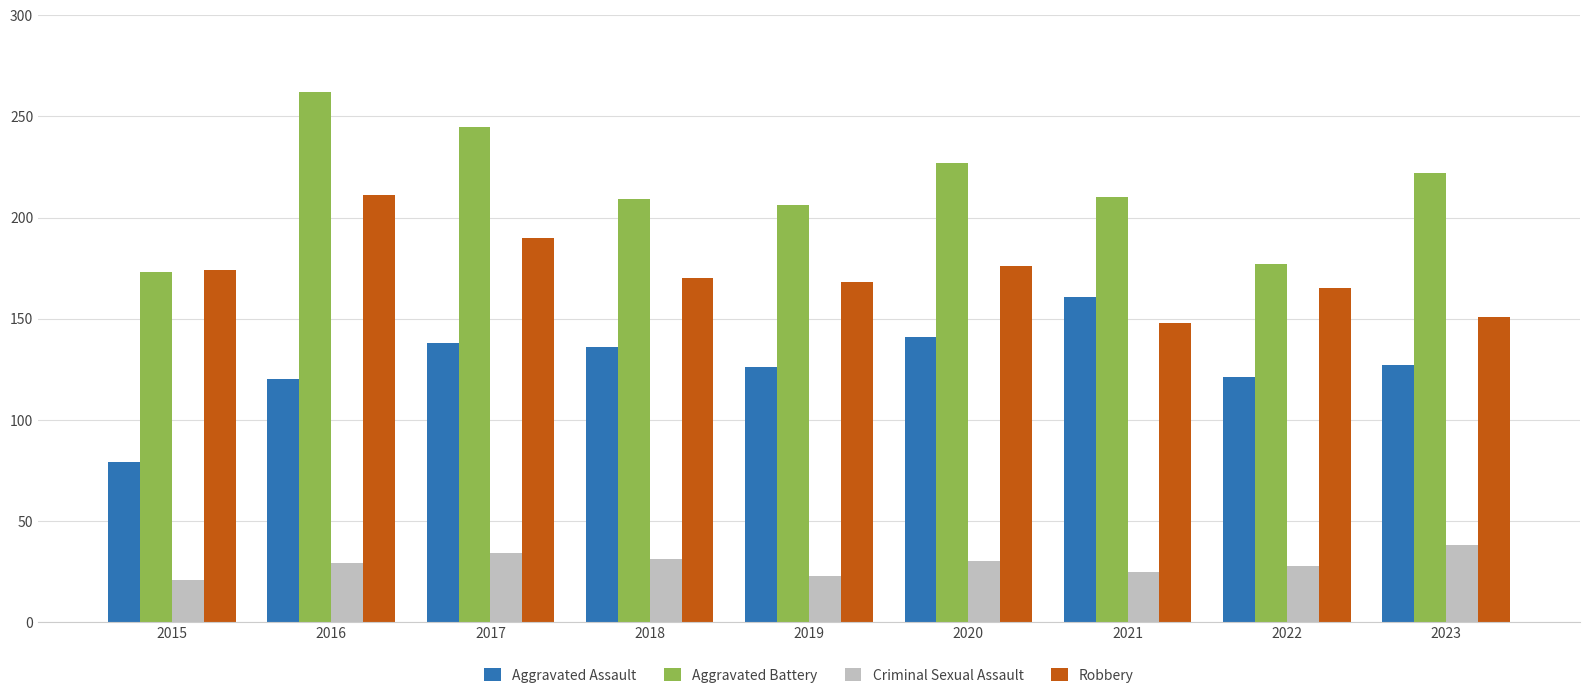

Which label corresponds to the largest value in the chart?

2016